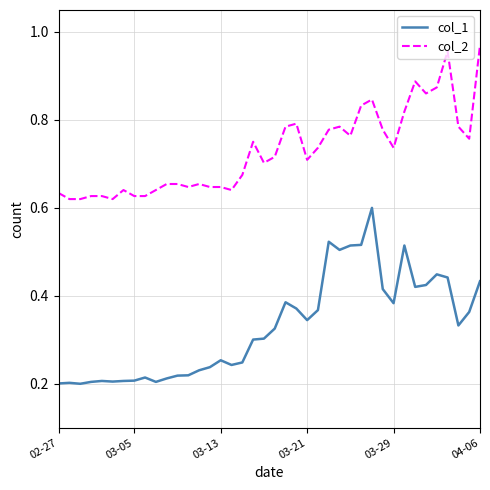

Count the number of data series in this chart.

2